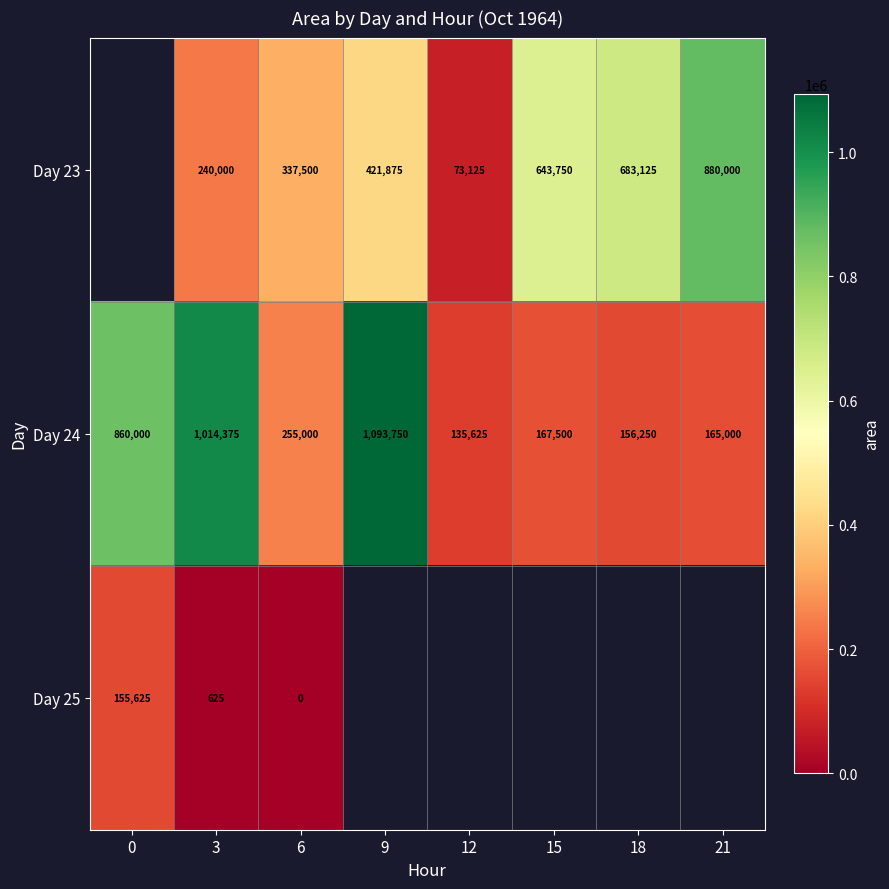

The value of Day 23 at 12 is 73125. True or false?

True